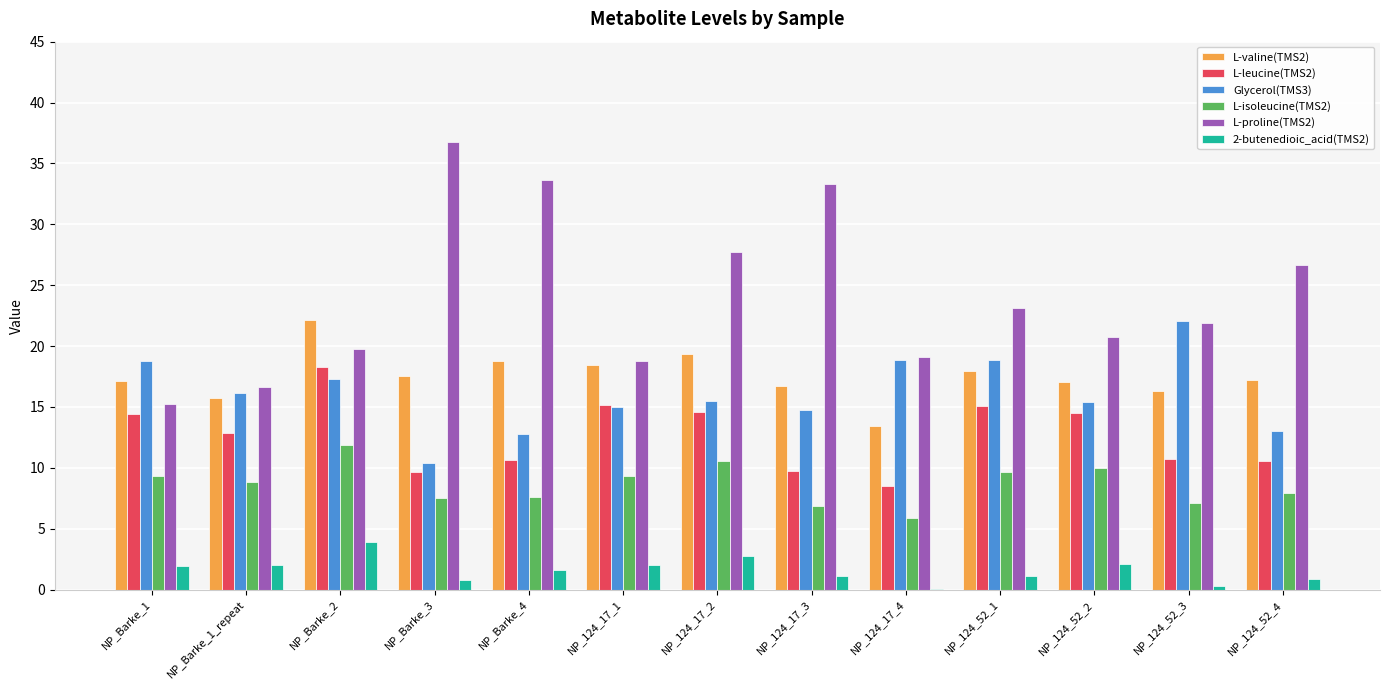

Is it true that L-leucine(TMS2) equals 4.5 at NP_124_17_4?

False